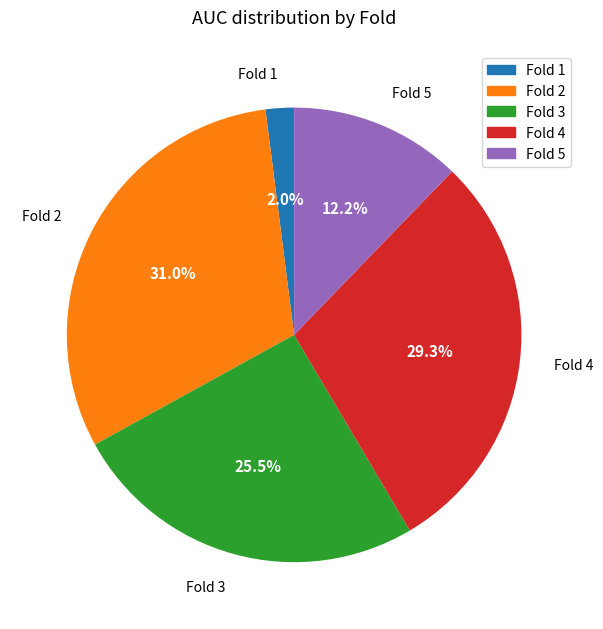

Is there a majority slice in this chart?

No